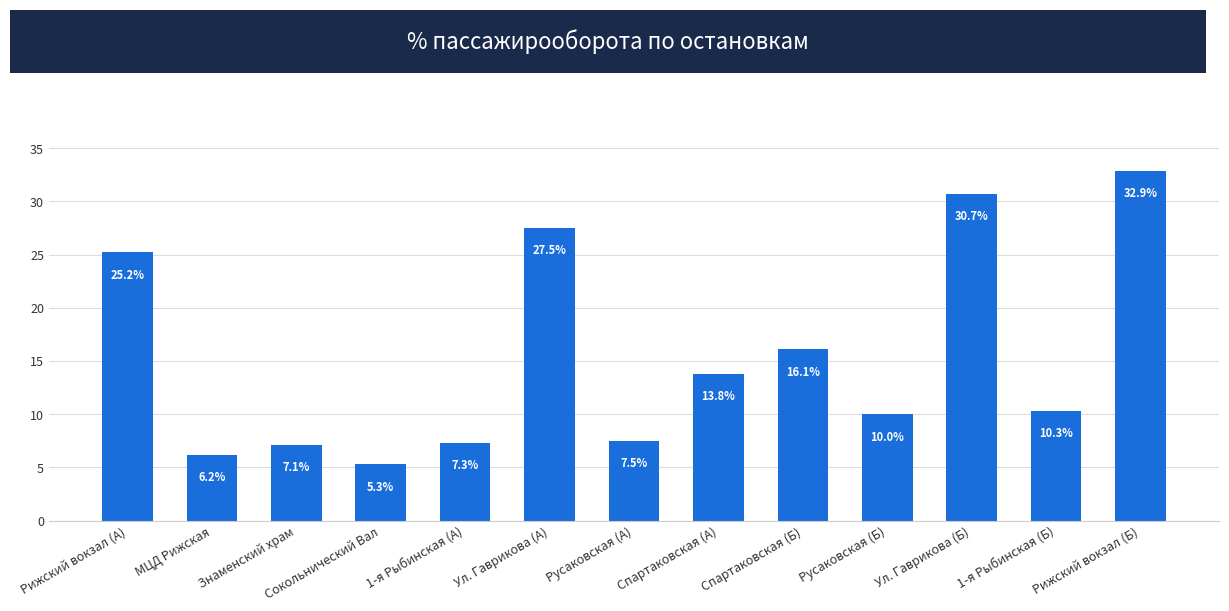

Are the bars grouped side by side (vs. stacked)?

No